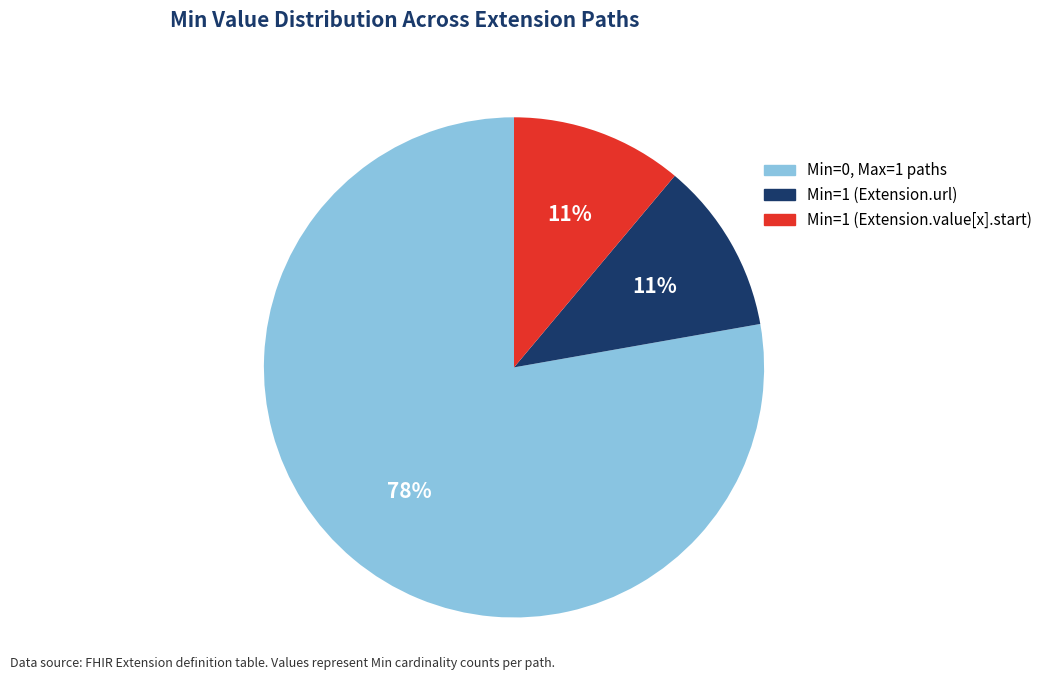

To the nearest percent, what is the difference between the largest and smallest slice percentages?

67%